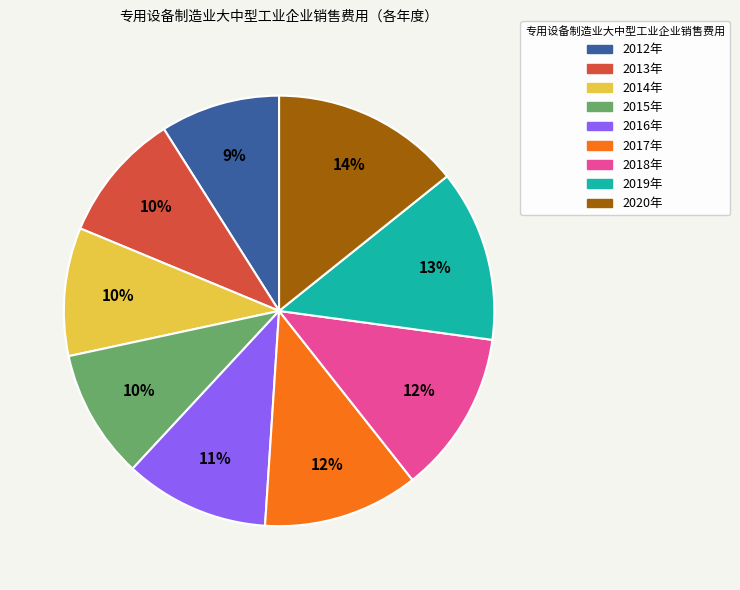

Does 2018年 account for over 50% of the chart?

No